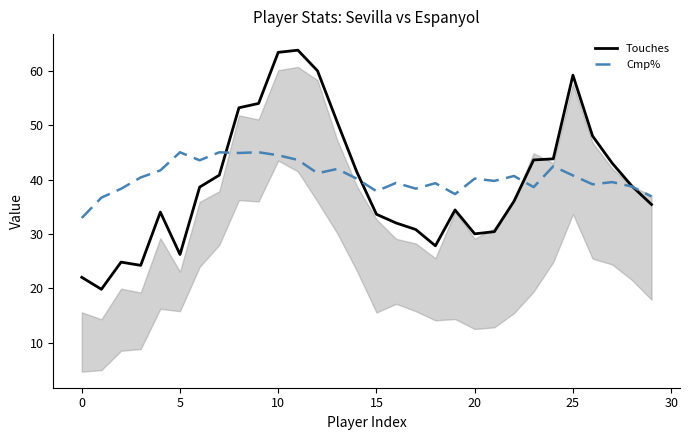

How many values in the Cmp% series exceed 40?

16